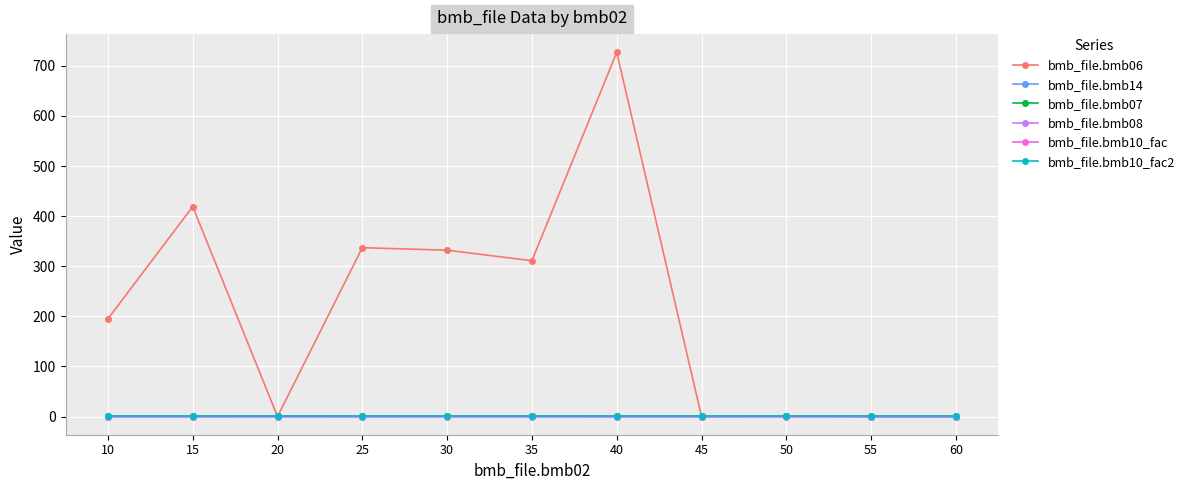

Reading left to right, list all the values displayed in this chart.

bmb_file.bmb06: 10=195.0	15=419.0	20=0.0	25=337.0	30=332.0	35=311.0	40=727.0	45=0.0	50=1.3	55=0.0	60=0.0
bmb_file.bmb14: 10=0.0	15=0.0	20=1.0	25=0.0	30=1.0	35=1.0	40=0.0	45=0.0	50=1.0	55=0.0	60=0.0
bmb_file.bmb07: 10=1.0	15=1.0	20=1.0	25=1.0	30=1.0	35=1.0	40=1.0	45=1.0	50=1.0	55=1.0	60=1.0
bmb_file.bmb08: 10=0.0	15=0.0	20=0.0	25=0.0	30=0.0	35=0.0	40=0.0	45=0.0	50=0.0	55=0.0	60=0.0
bmb_file.bmb10_fac: 10=1.0	15=1.0	20=1.0	25=1.0	30=1.0	35=1.0	40=1.0	45=1.0	50=1.0	55=1.0	60=1.0
bmb_file.bmb10_fac2: 10=1.0	15=1.0	20=1.0	25=1.0	30=1.0	35=1.0	40=1.0	45=1.0	50=1.0	55=1.0	60=1.0